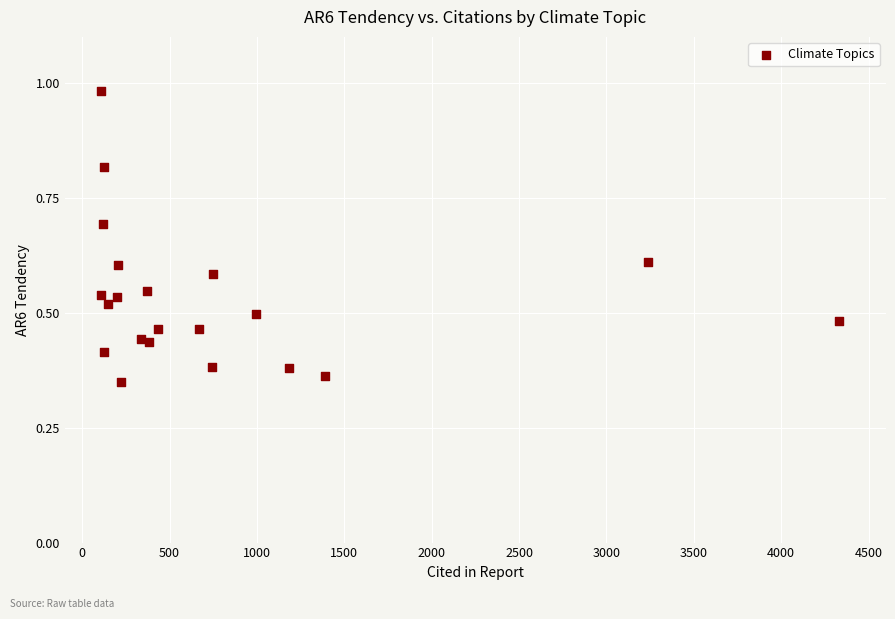

What is the range of X values (max minus min)?

4226.0